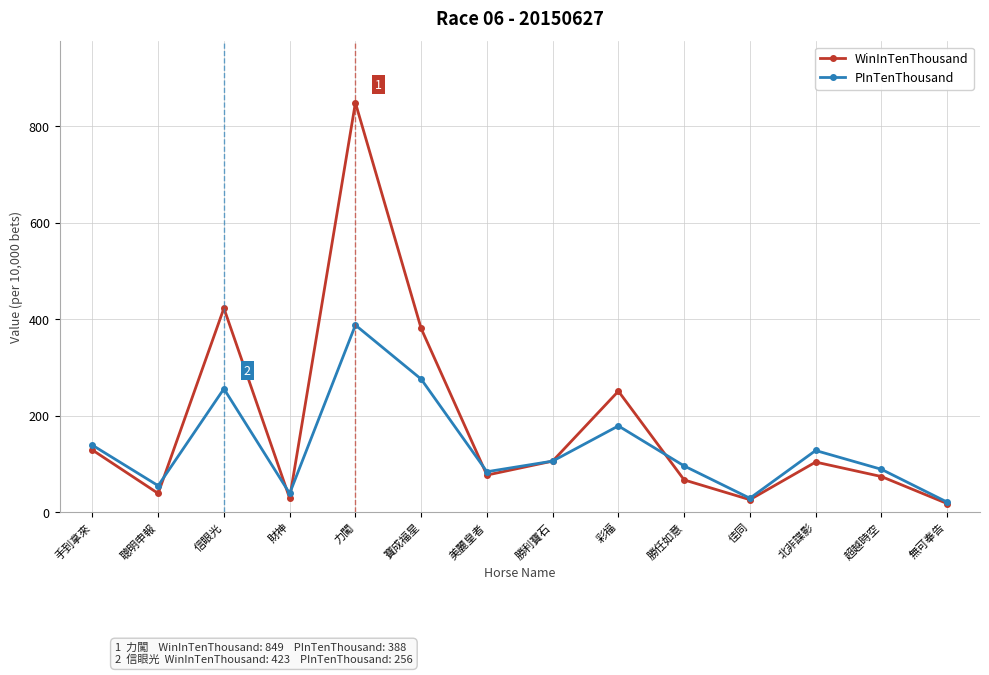

What is the total value across all series at 佳同?

55